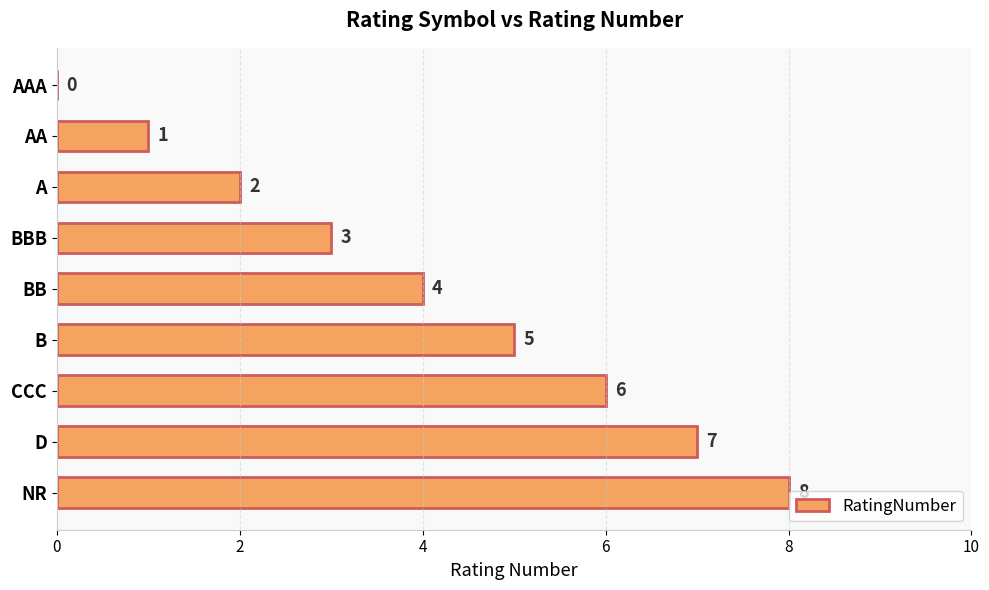

How many positive values are there?

8